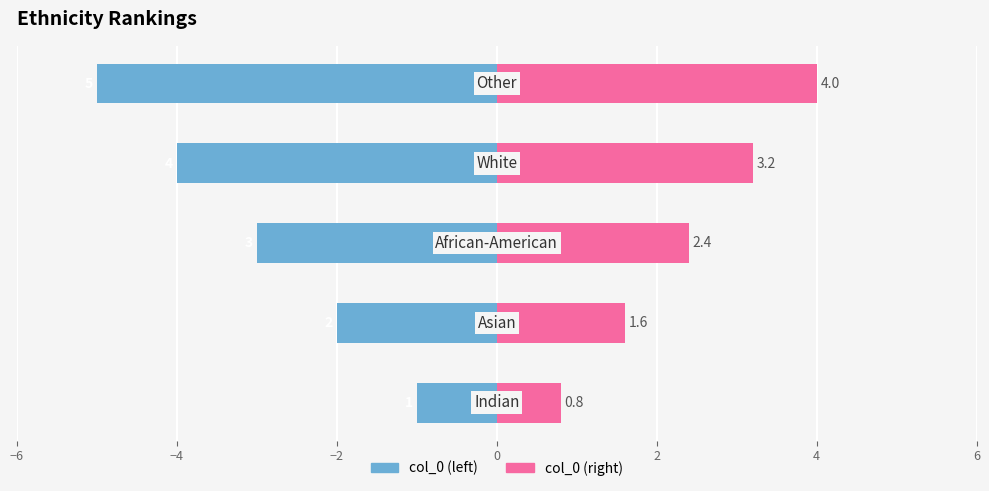

Rank the series by their average value, from lowest to highest.

col_0 (left), col_0 (right)